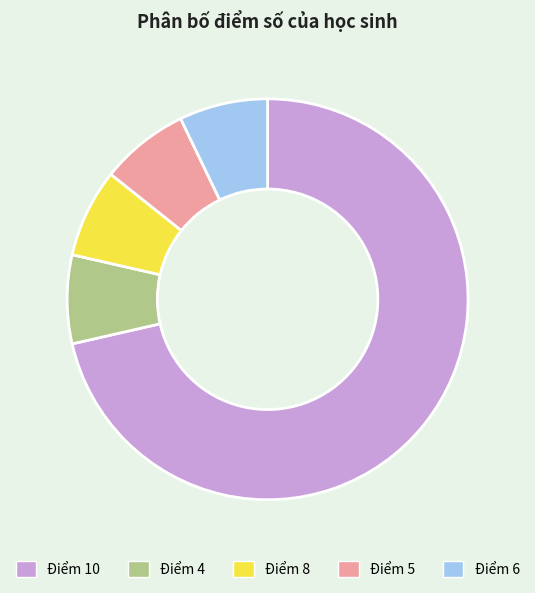

How many segments does this pie chart have?

5